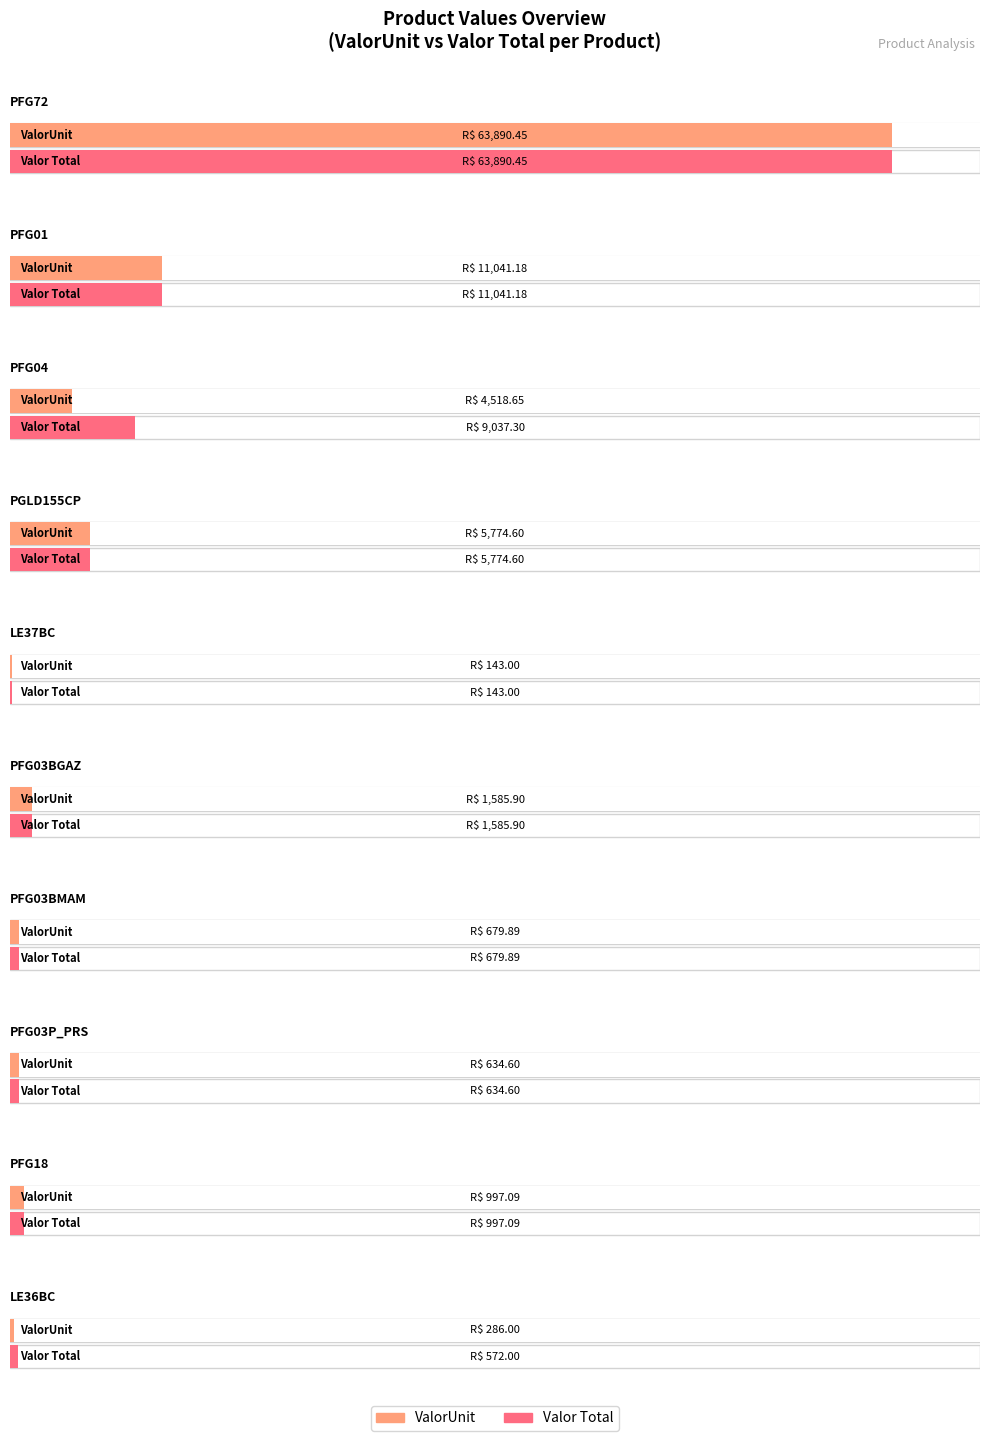

Is it true that Valor Total equals 5267.7 at PFG04?

False